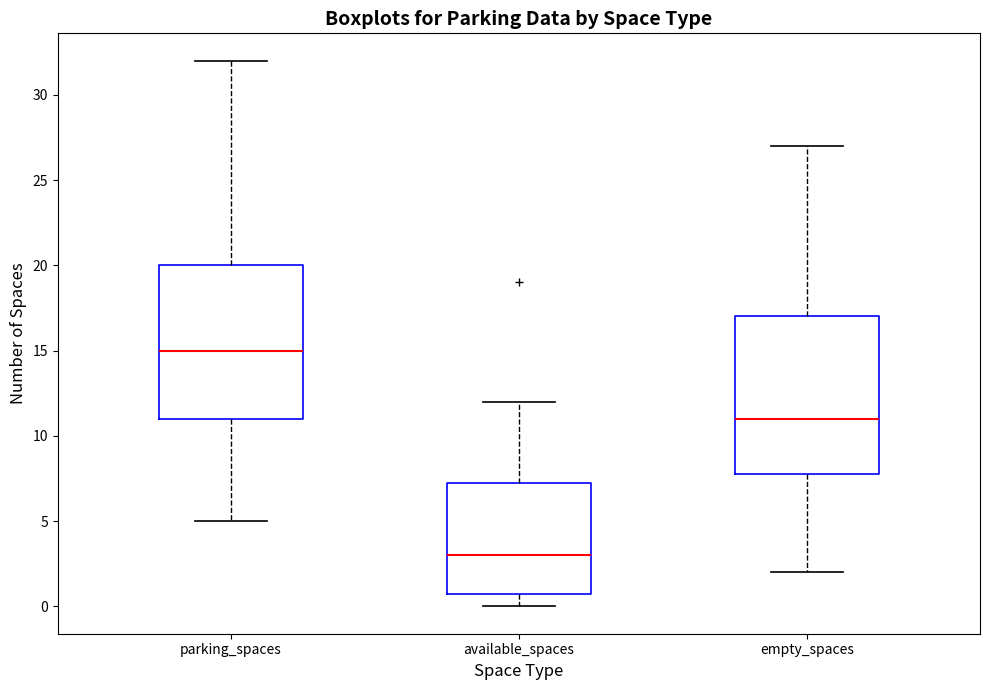

Where is the lower edge of the box for empty_spaces on the y-axis? The values are not printed on the chart, so give them approximately, as read against the axis.

8.0